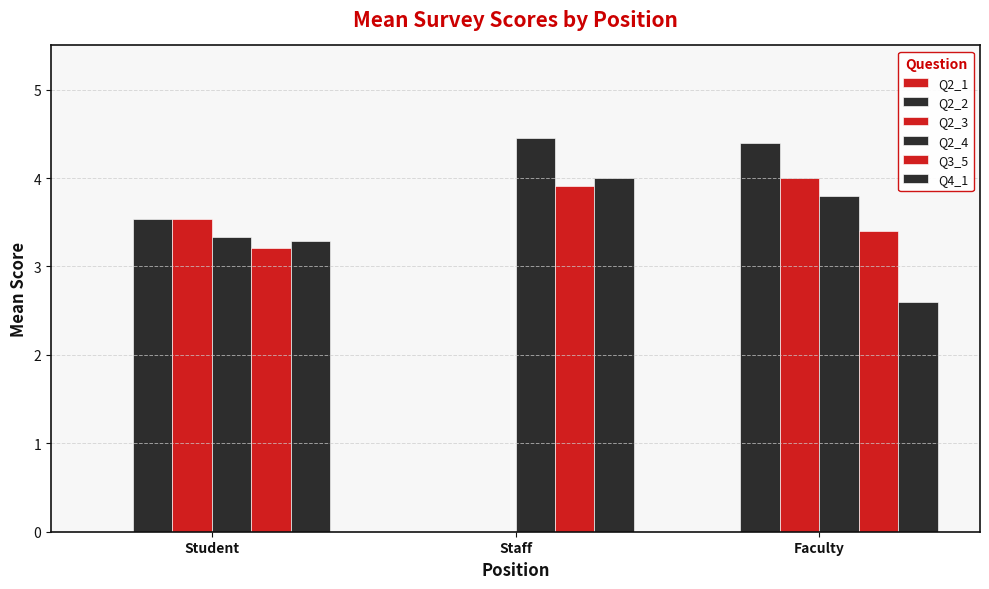

Between Student and Faculty, which series saw the biggest shift?

Q2_2